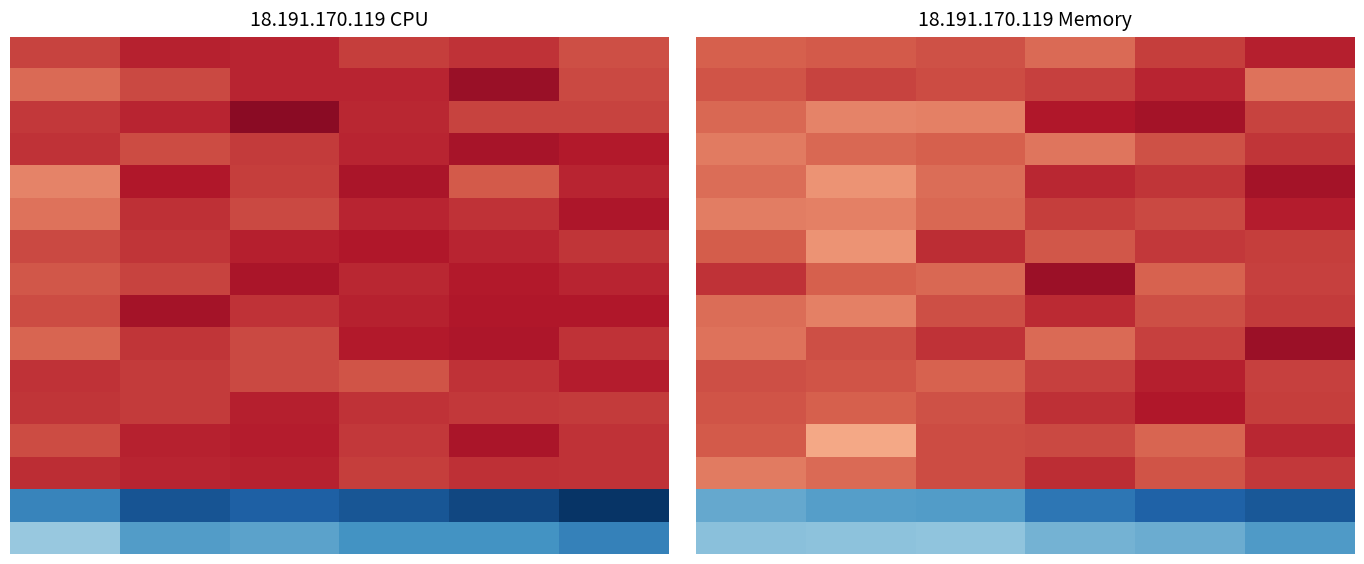

What is the total value across all series at 1?

6.7